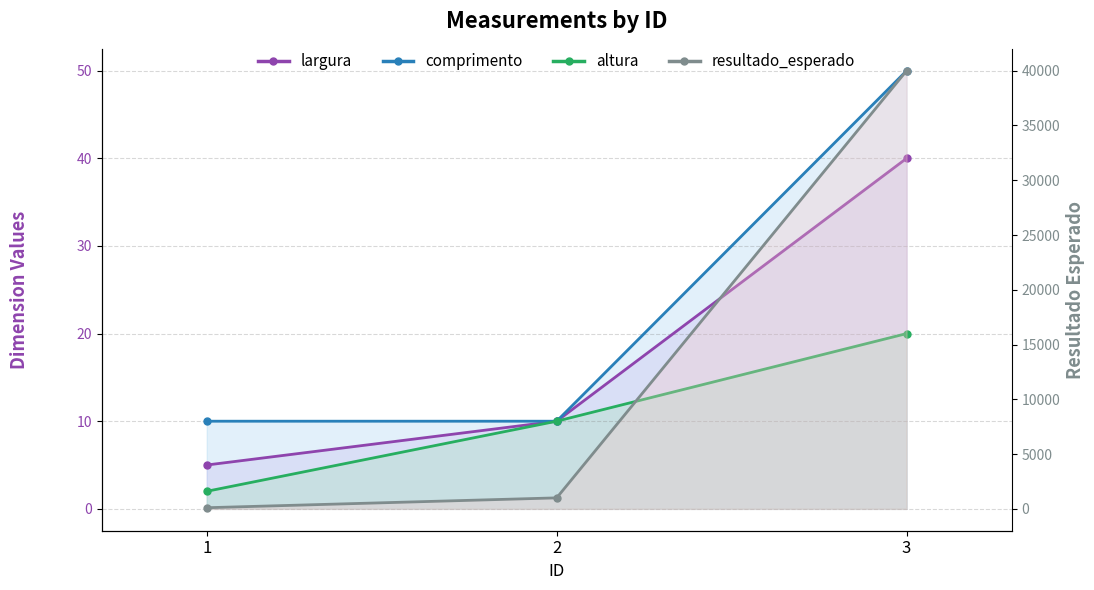

Is it true that the value at 1 is 152?

False